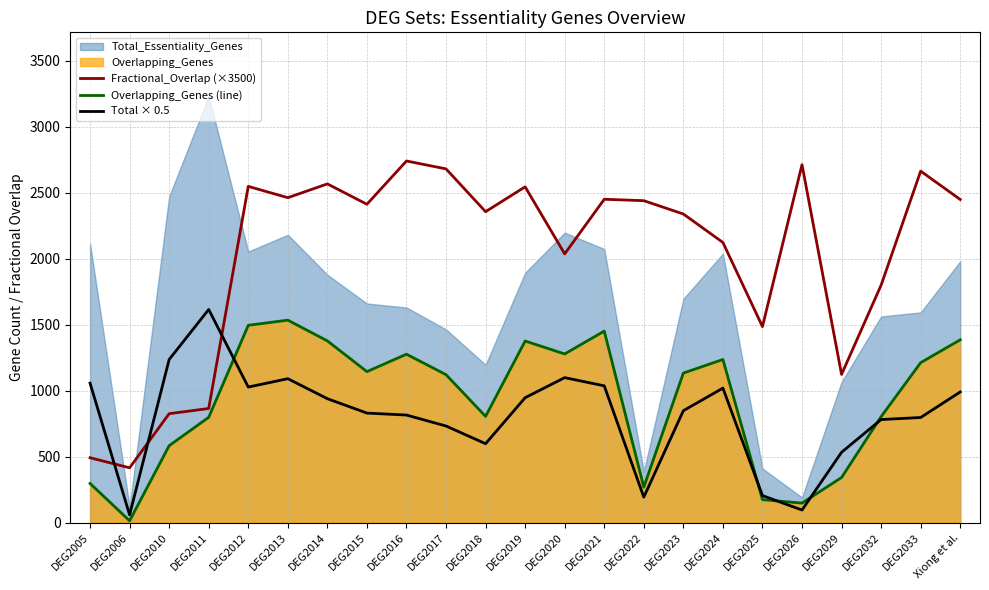

Count the number of categories in the chart.

23